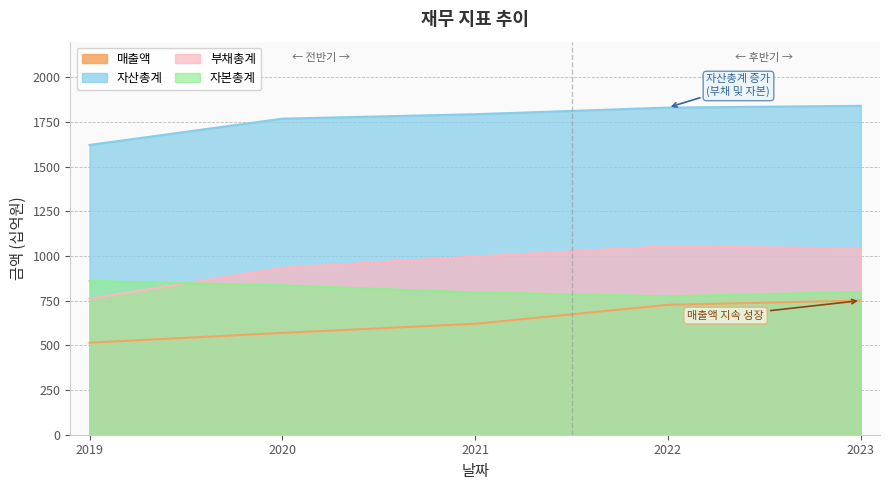

True or false: 자산총계 and 매출액 cross at least once.

False